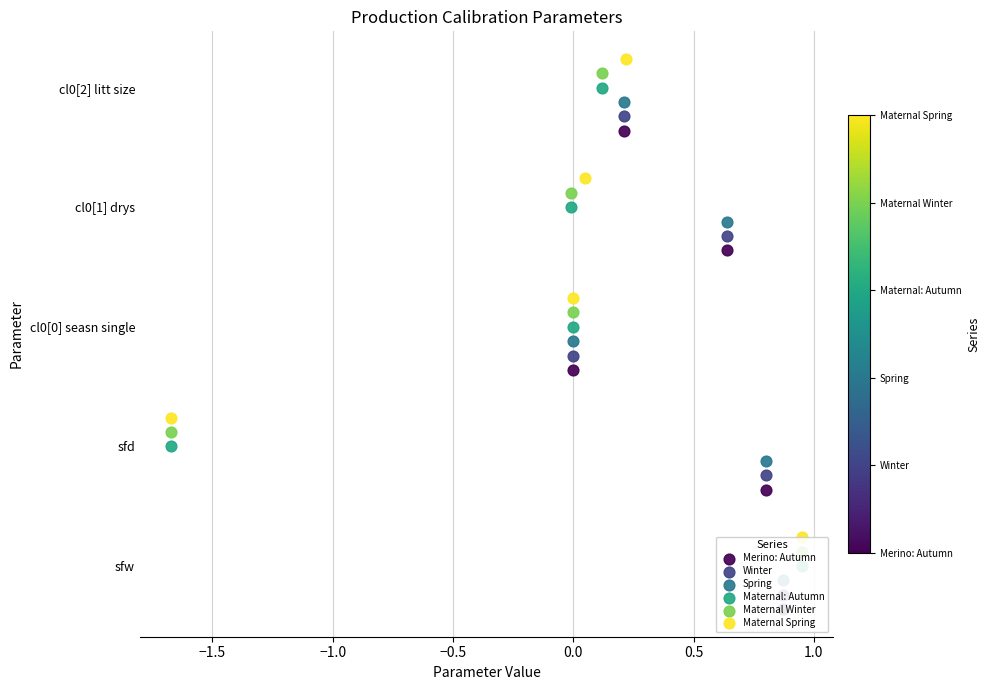

Which series contains the highest Y value?

Maternal Spring